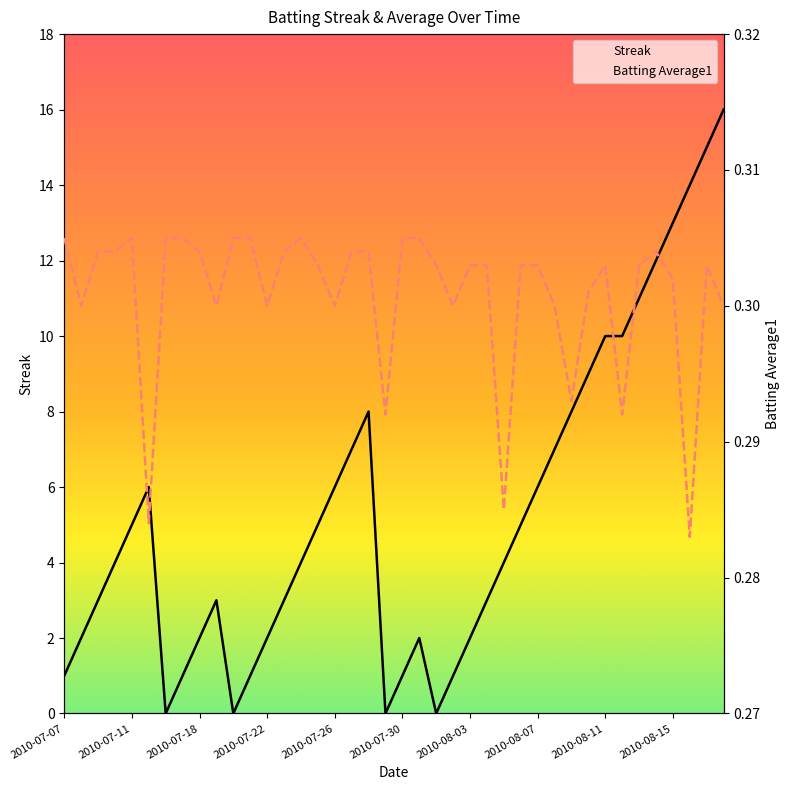

List the series in order of their overall mean, lowest first.

Batting Average1, Streak